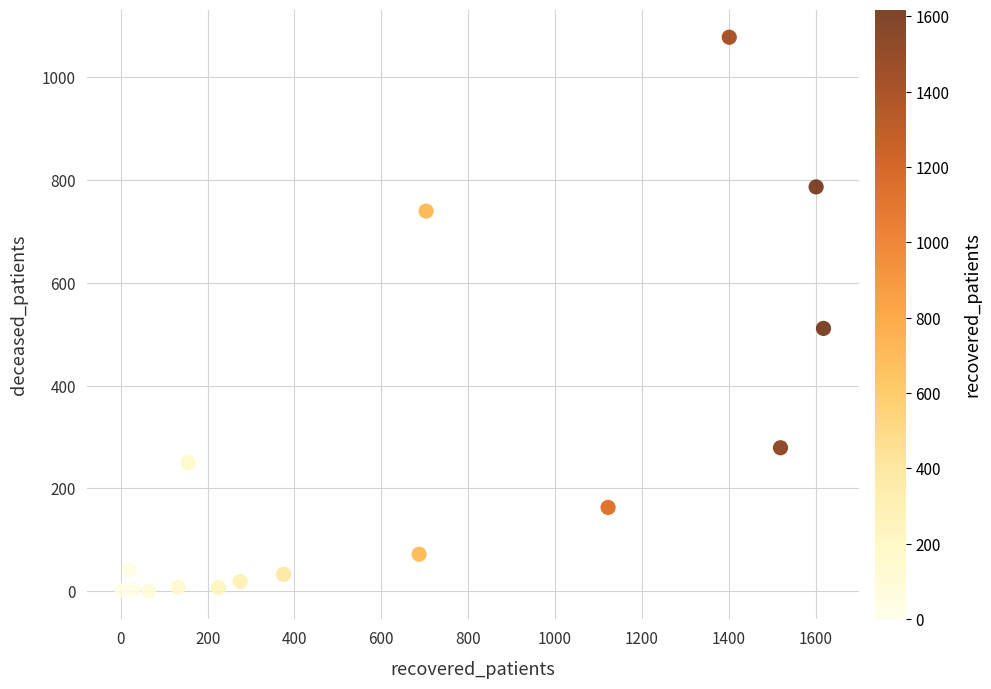

What Y value in the scatter plot is closest to 538?

511